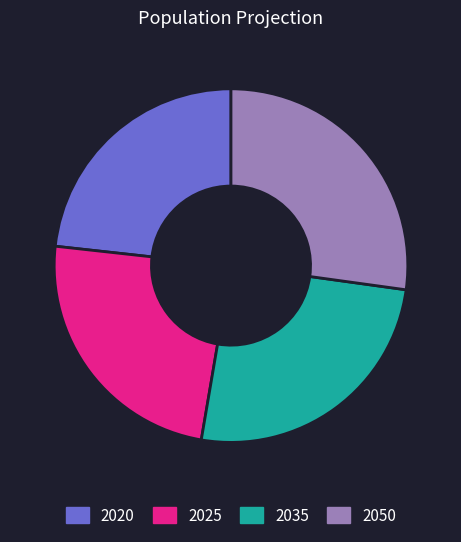

True or false: 2025 accounts for 35% of the total.

False